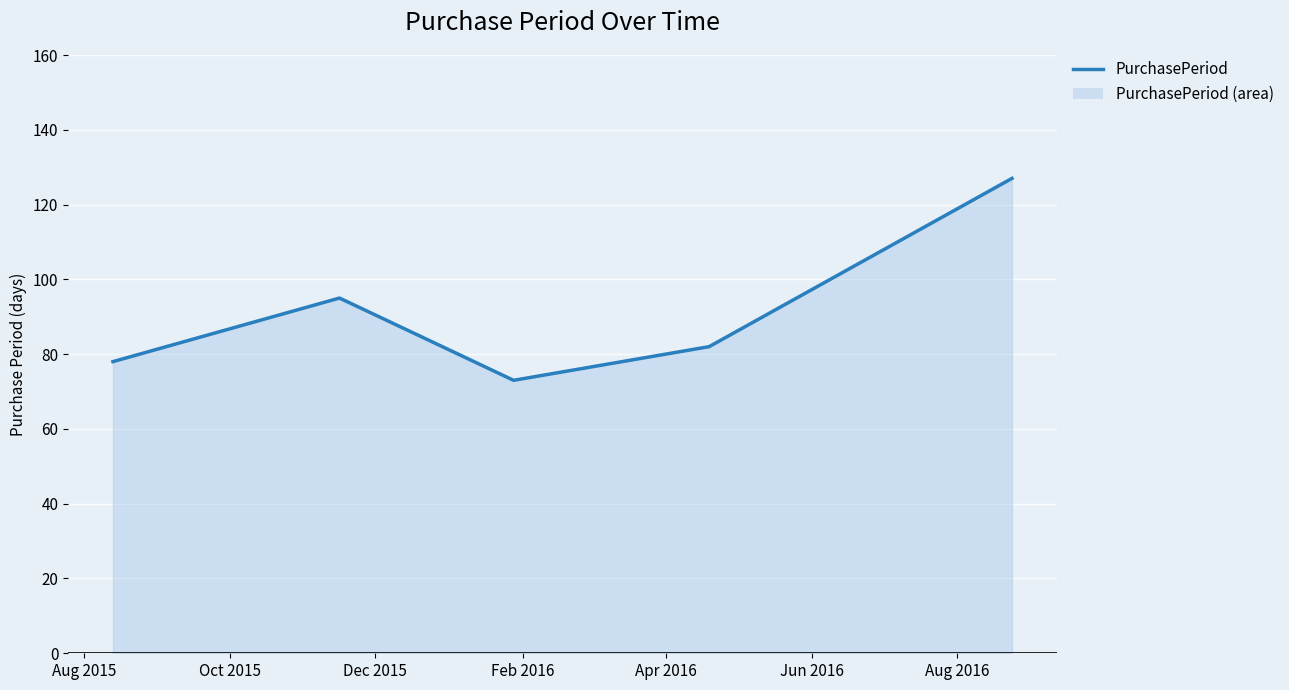

How many lines are shown in the chart?

1